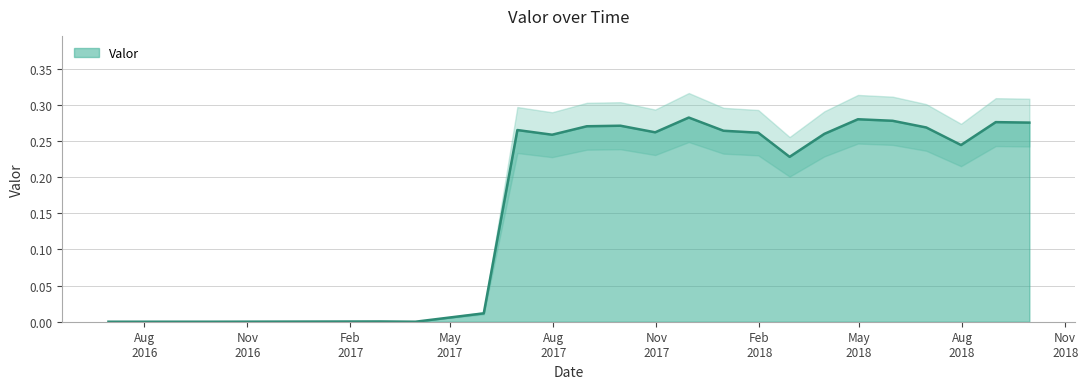

True or false: the data shows 0.0 at 2016-06-30.

True